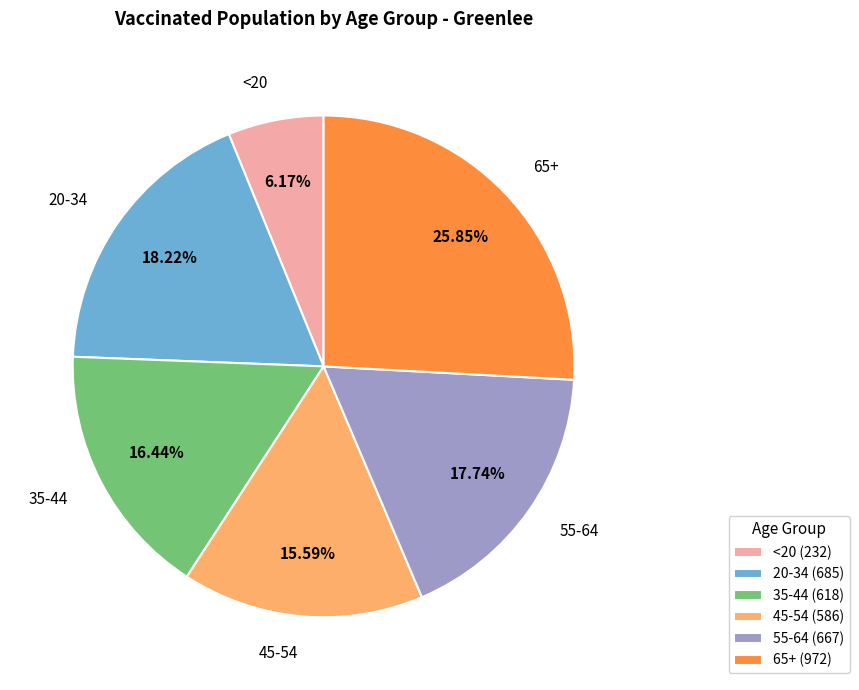

Approximately how many times larger is the value at 45-54 (586) compared to 65+ (972)?

0.6